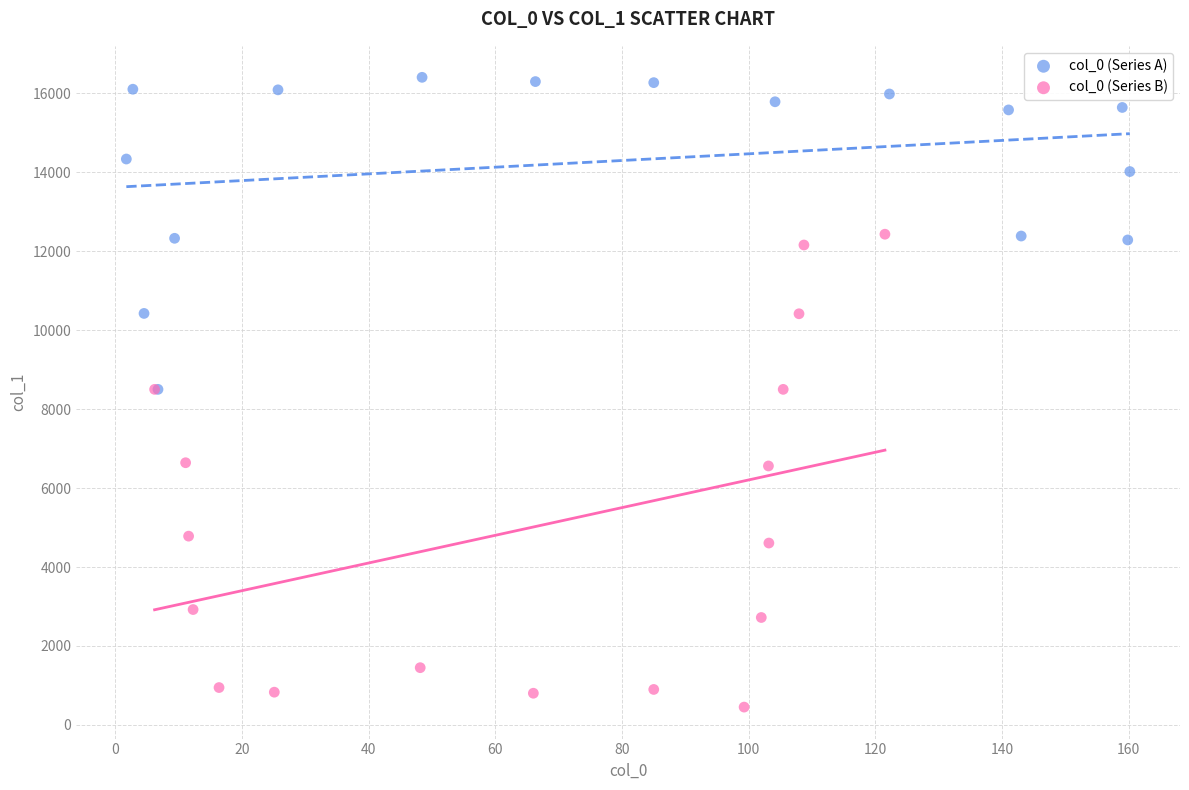

Which series contains the highest Y value?

col_0 (Series A)